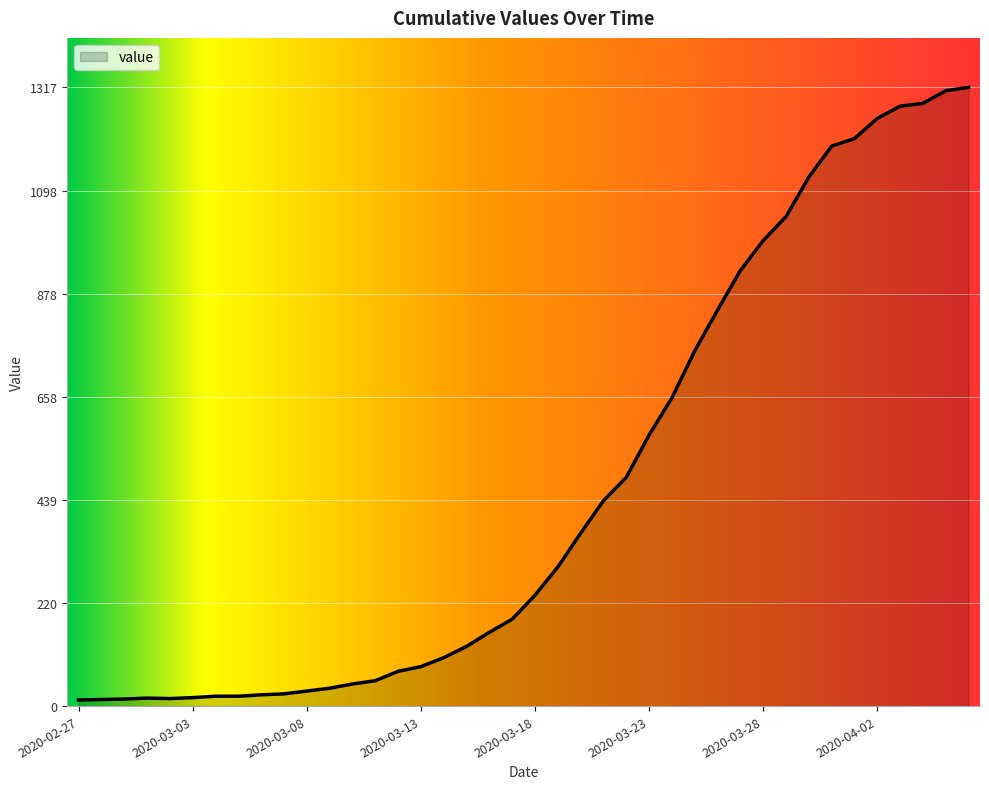

What is the difference between the maximum and minimum values?

1304